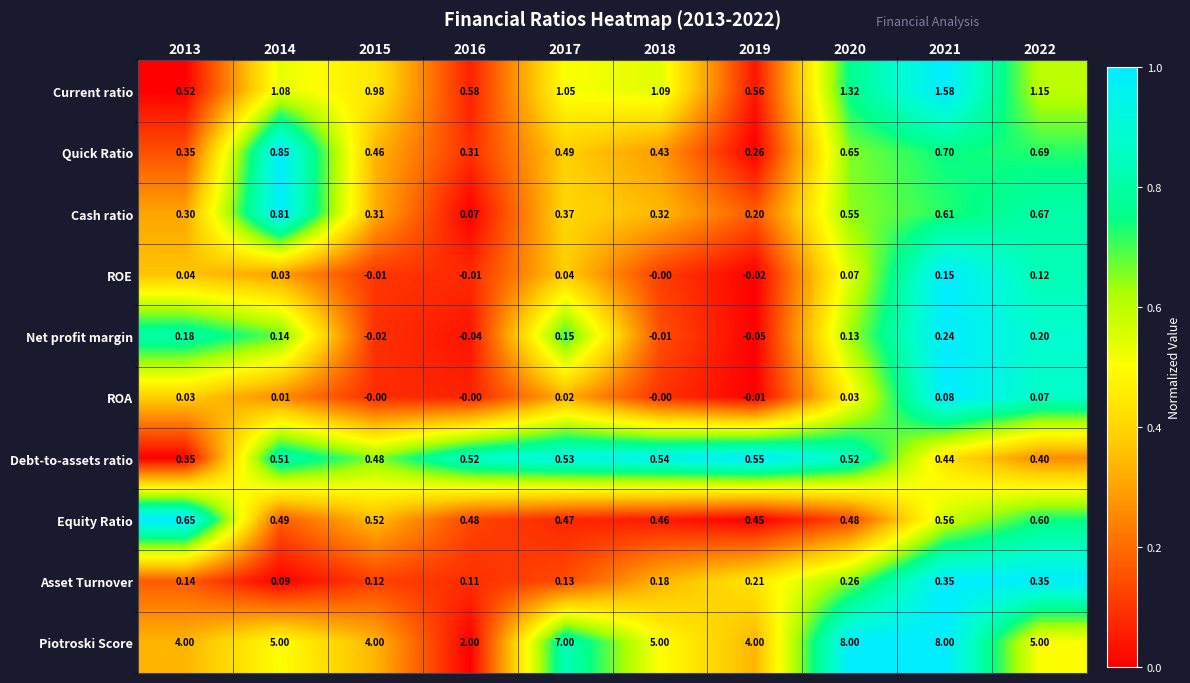

Between 2021 and 2022, which series saw the biggest shift?

Piotroski Score